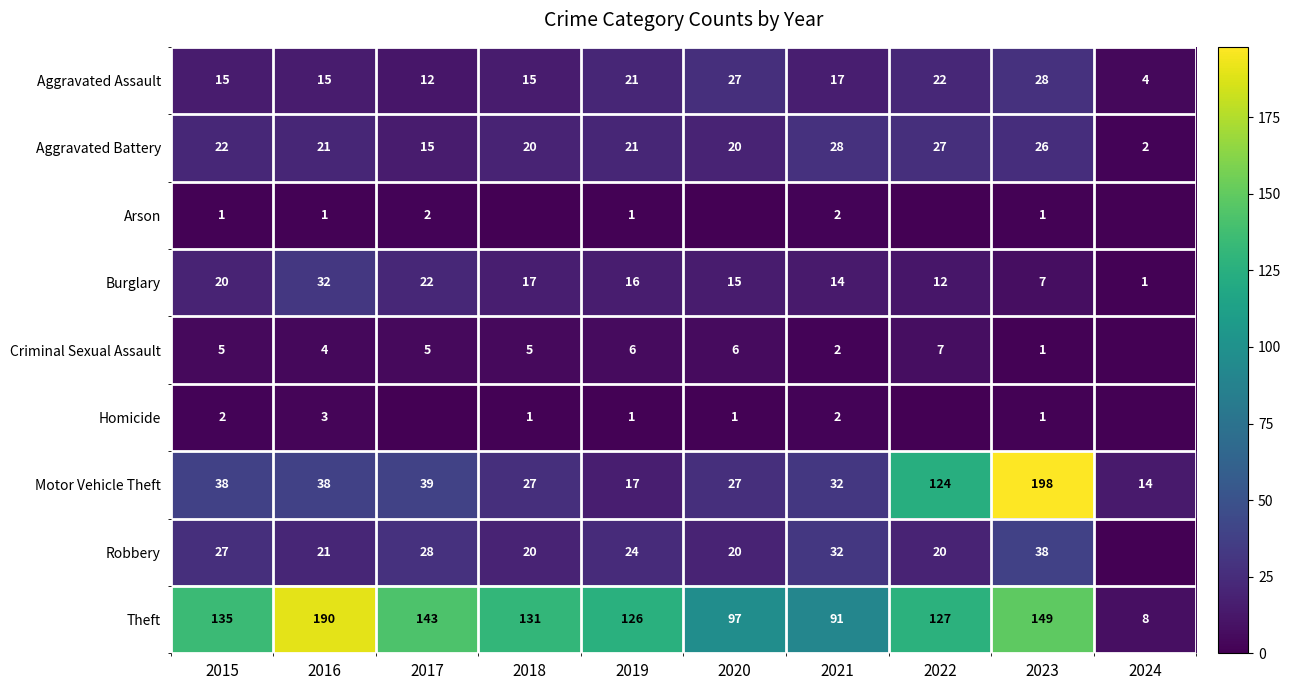

What is the difference between the highest and lowest values at 2023?

197